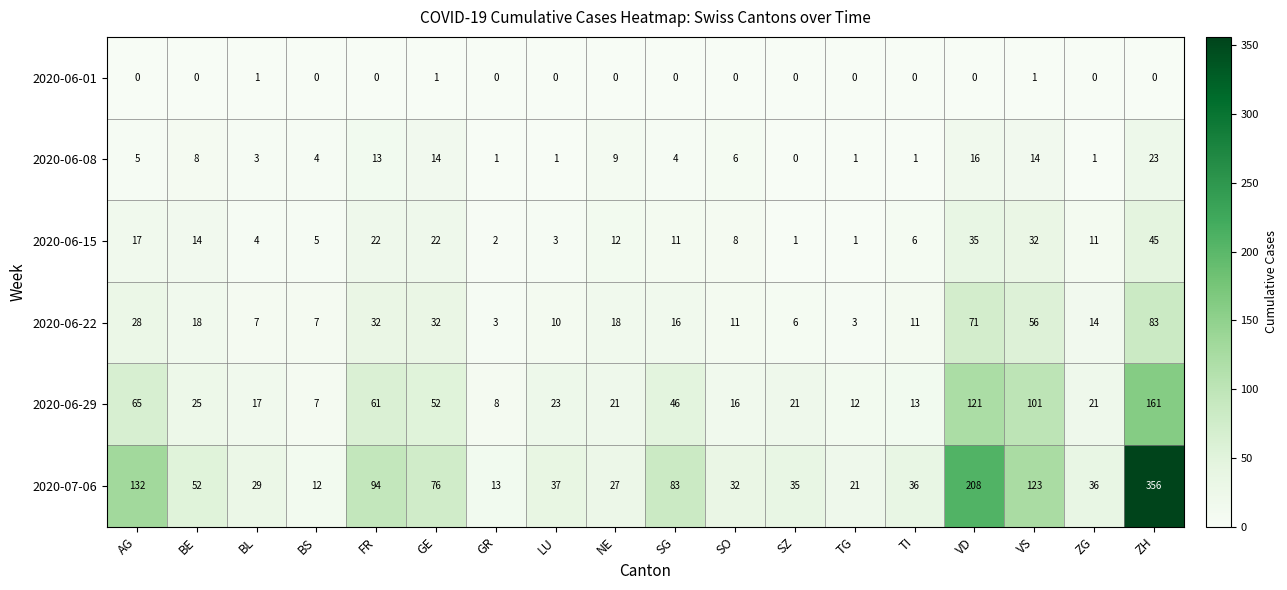

What is the minimum value for 2020-06-29?

7